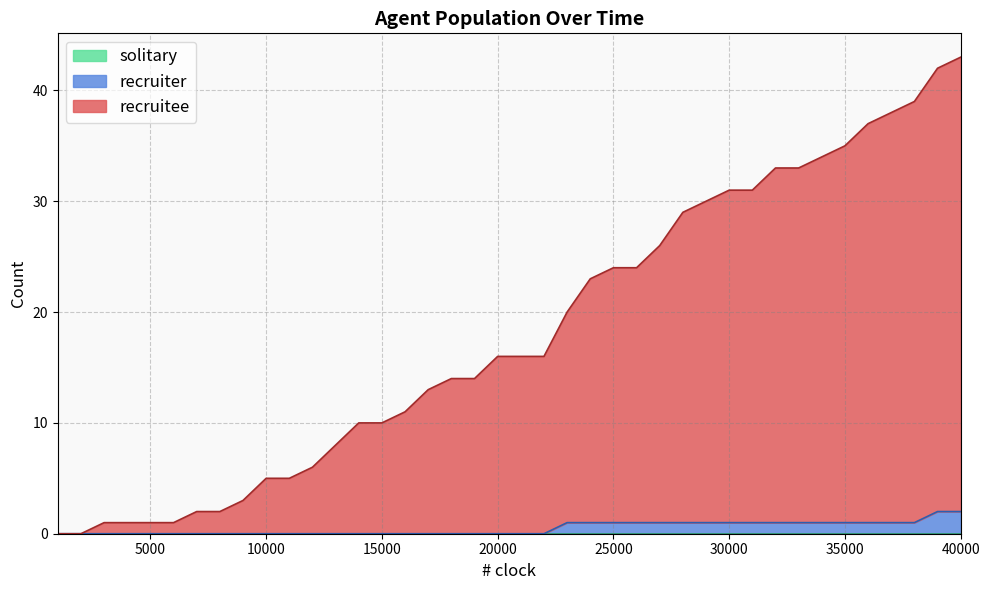

True or false: recruitee and recruiter intersect in this chart.

False